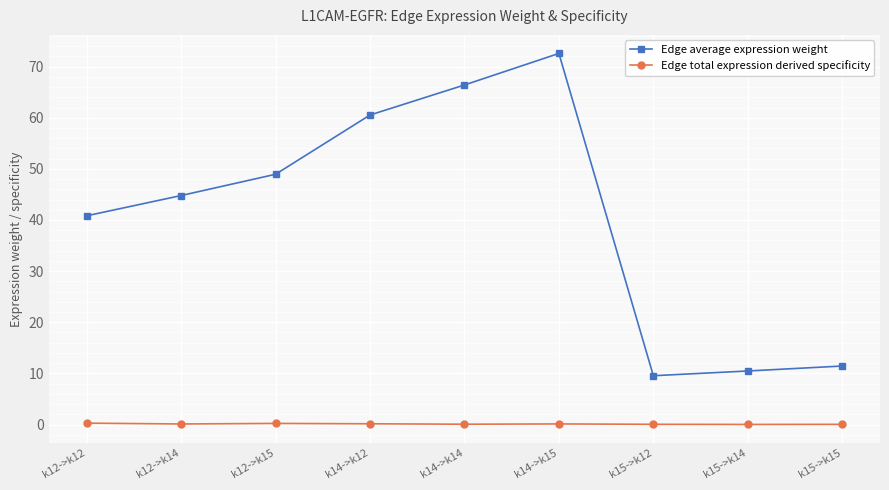

The value of Edge average expression weight at k15->k12 is 9.5. True or false?

True